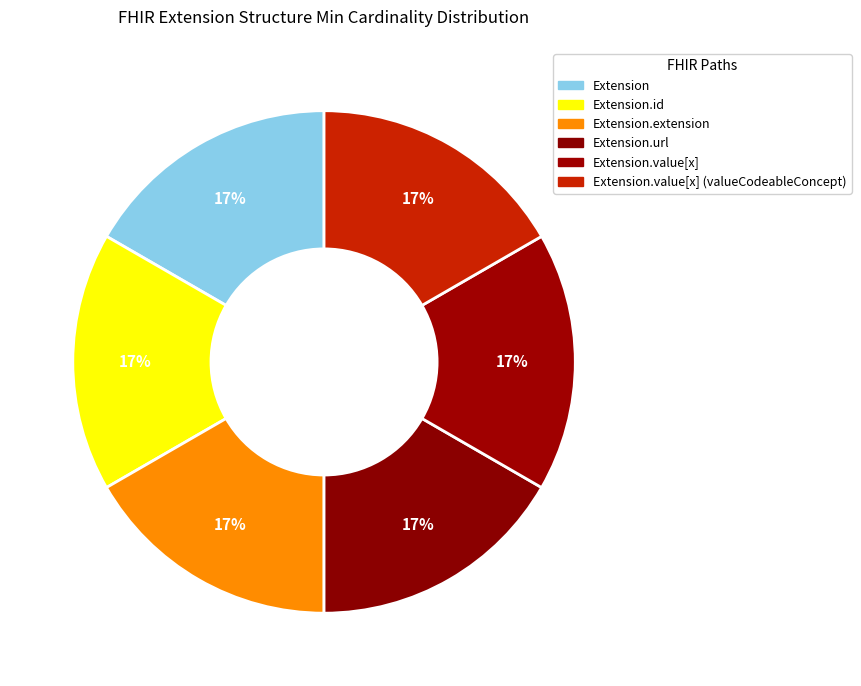

How many slices are in this pie chart?

6